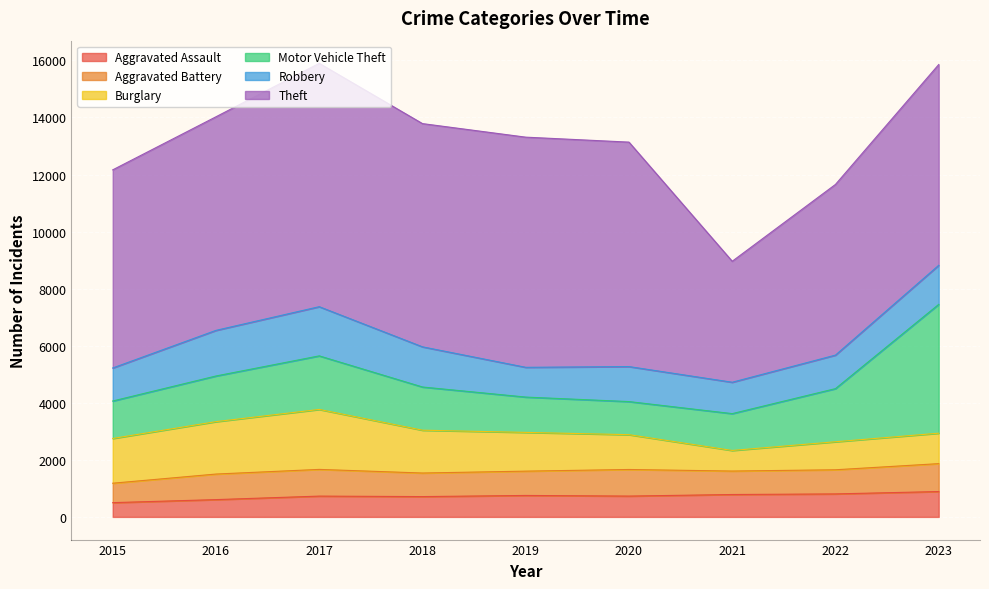

Which series has the largest total across all categories?

Theft